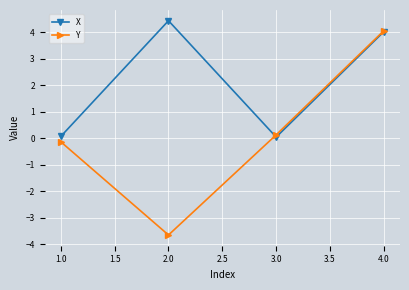

Count the number of categories in the chart.

4